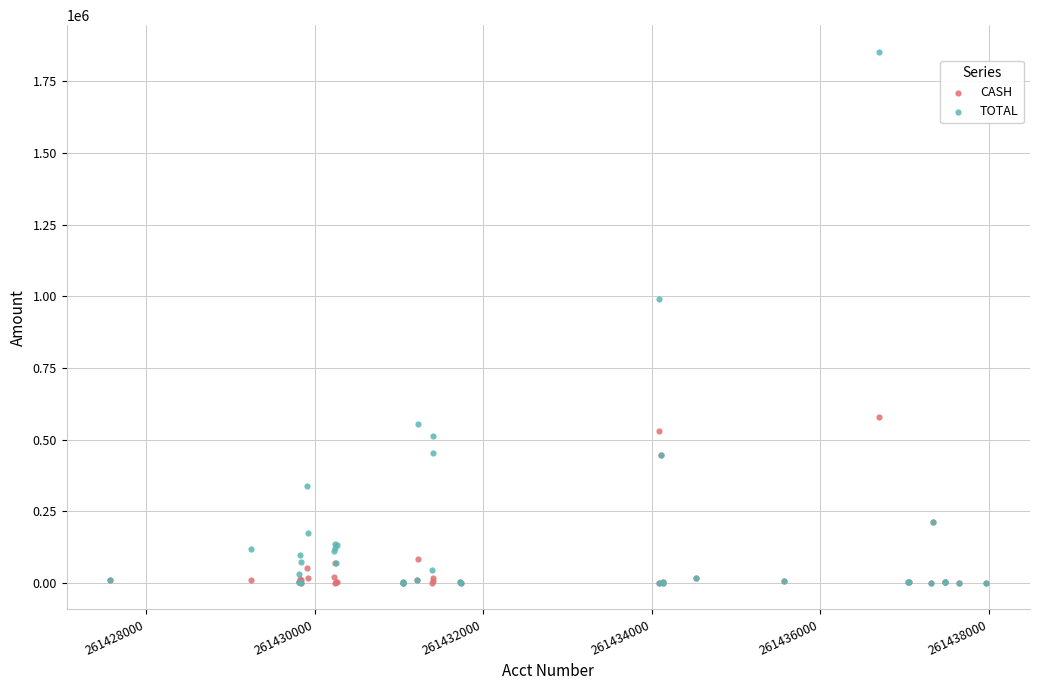

In the CASH series, what Y value is closest to 288949?

211600.8